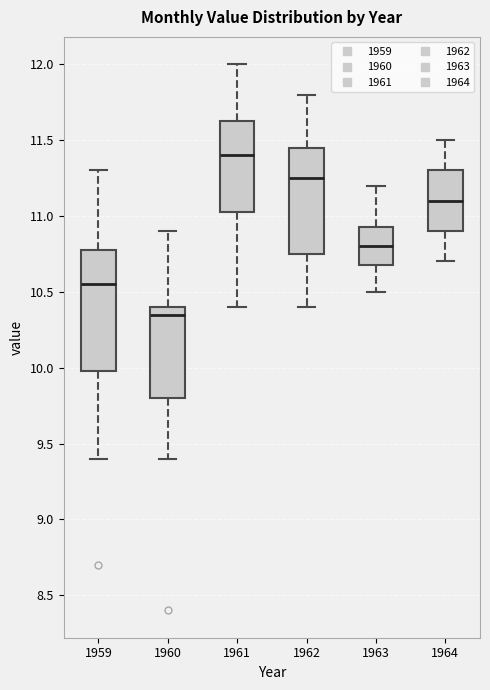

Reading left to right, read every box against the y-axis: the position of its median line, the range the box covers, and the ends of its whiskers. The values are not printed on the chart, so give them approximately, as read against the axis.

1959: median 10.55, box 10.00 to 10.80, whiskers 9.40 to 11.30
1960: median 10.35, box 9.80 to 10.40, whiskers 9.40 to 10.90
1961: median 11.40, box 11.05 to 11.65, whiskers 10.40 to 12.00
1962: median 11.25, box 10.75 to 11.45, whiskers 10.40 to 11.80
1963: median 10.80, box 10.70 to 10.95, whiskers 10.50 to 11.20
1964: median 11.10, box 10.90 to 11.30, whiskers 10.70 to 11.50